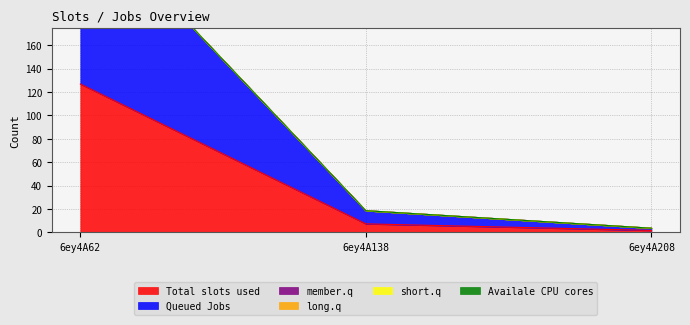

Which label corresponds to the largest value in the chart?

6ey4A62